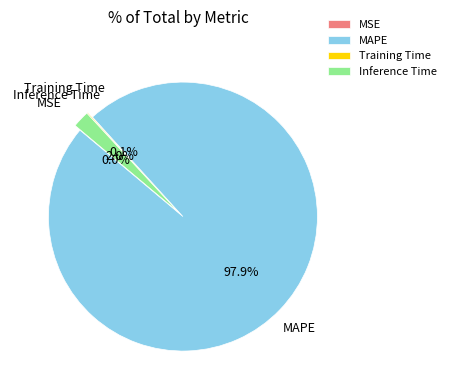

Which slice is the largest?

MAPE